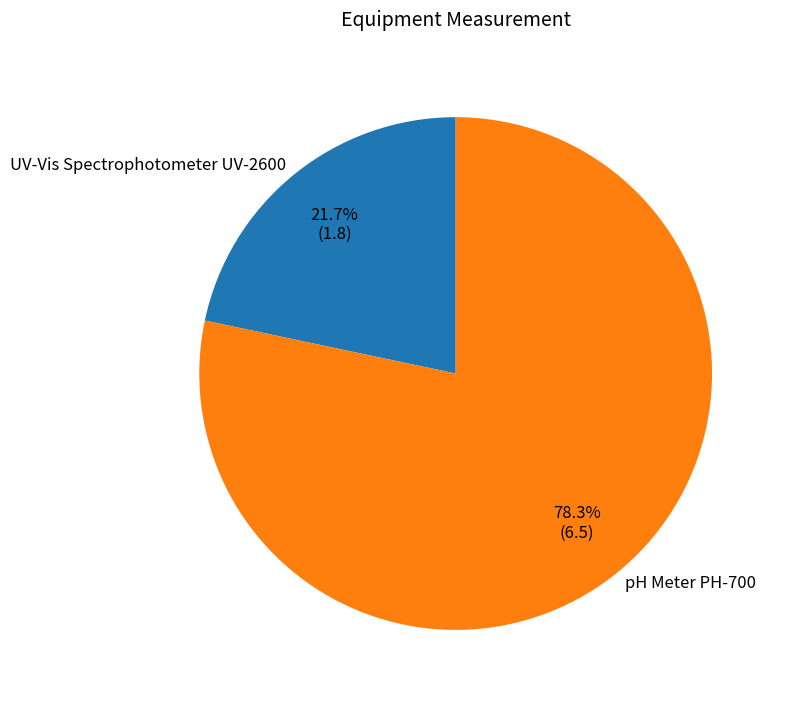

Which has a higher value, UV-Vis Spectrophotometer UV-2600 or pH Meter PH-700?

pH Meter PH-700